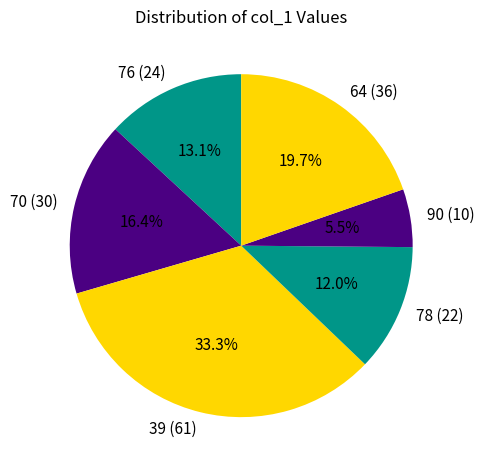

What portion of the pie excludes 78?

88.0%